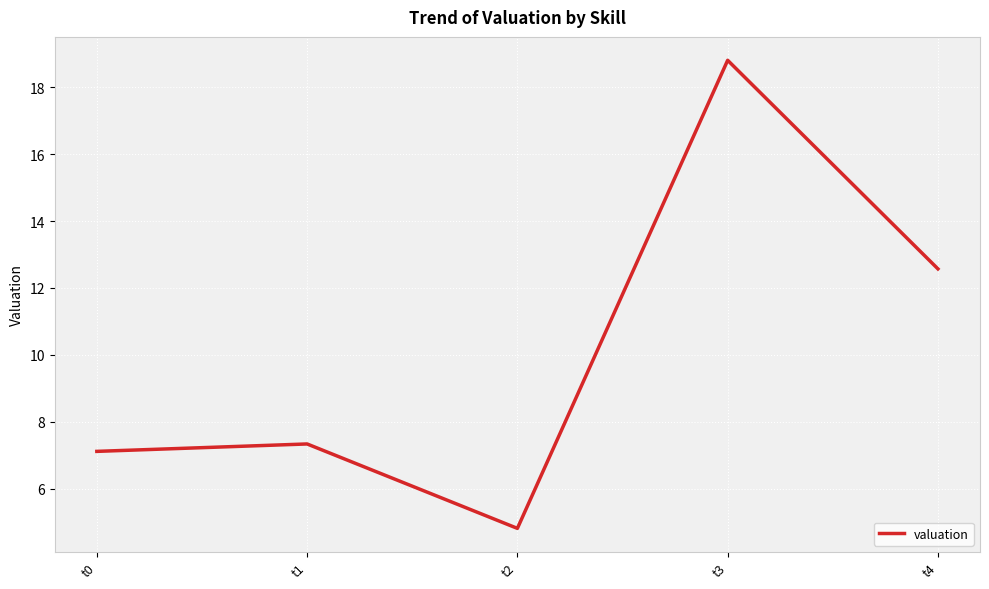

Between t0 and t2, which is larger?

t0